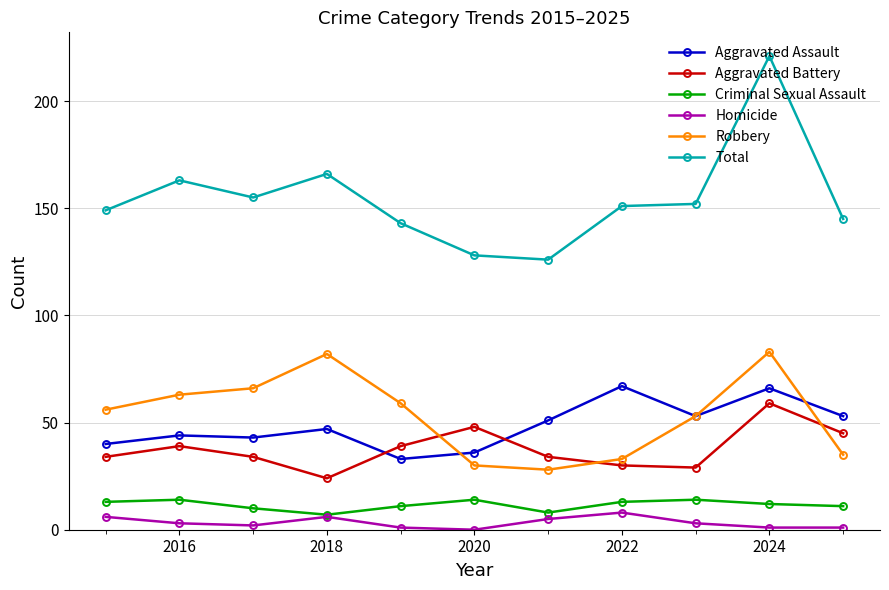

What is the minimum value for Criminal Sexual Assault?

7